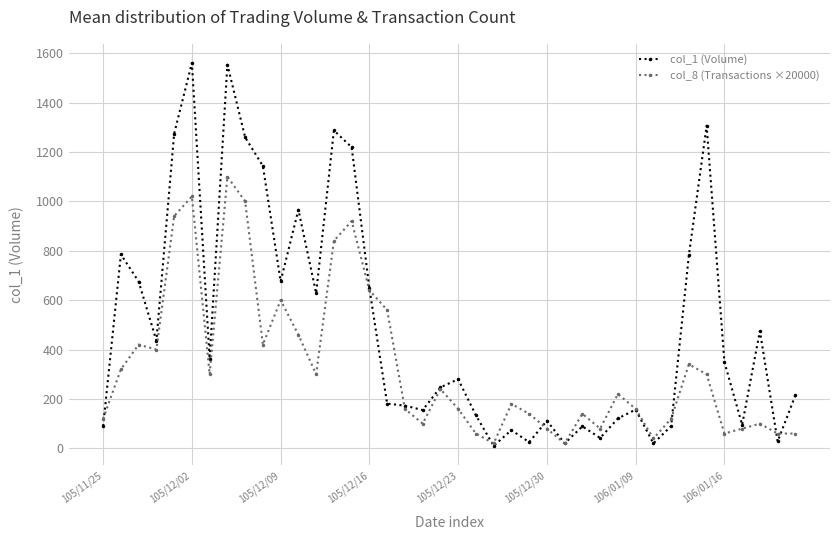

How many times do col_1 (Volume) and col_8 (Transactions ×20000) cross each other?

8